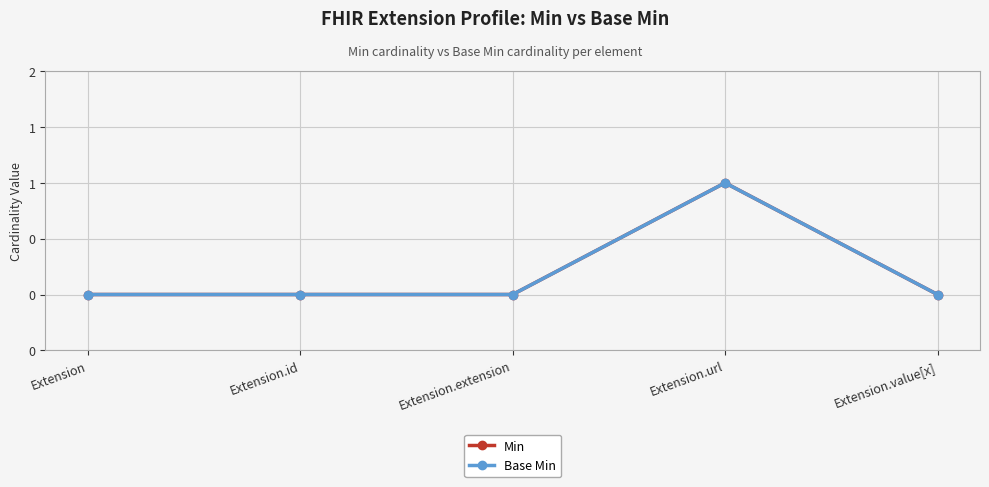

Is this an area chart (filled region under the line)?

No